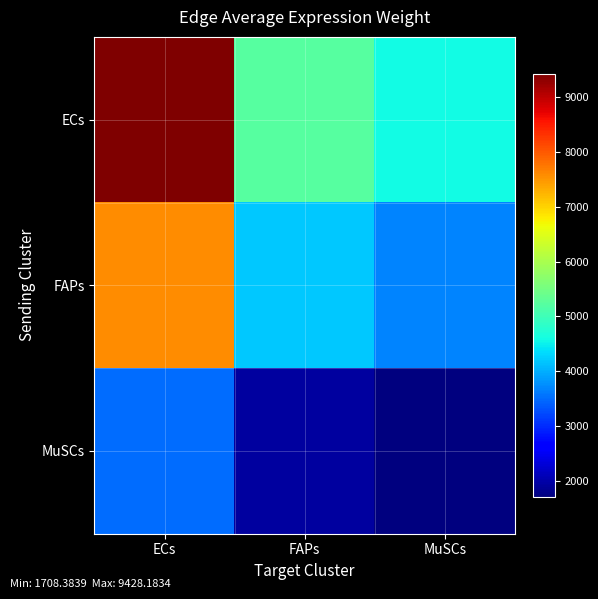

At how many categories does at least one series exceed 4110?

3